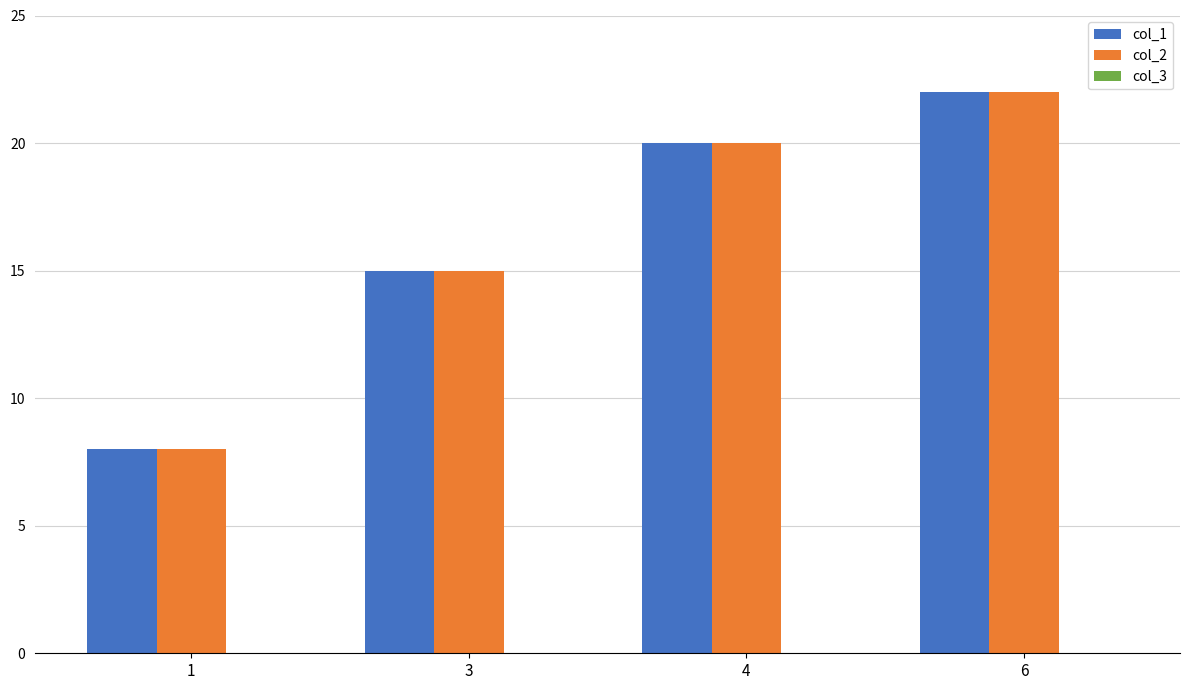

How many groups of bars are there?

4